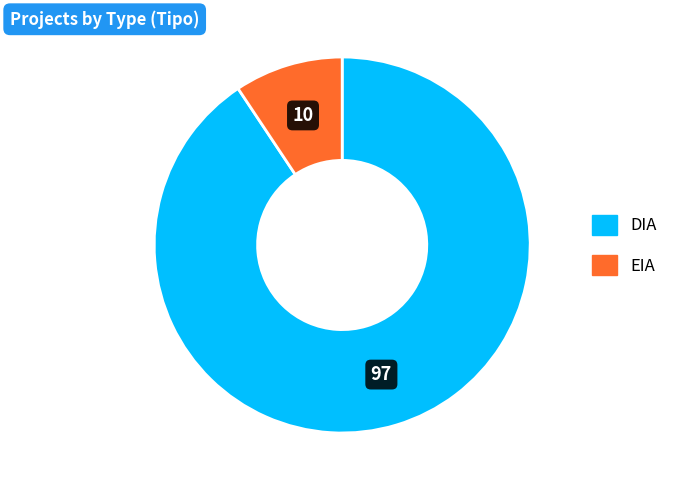

Is it true that DIA is 91% of the pie?

True